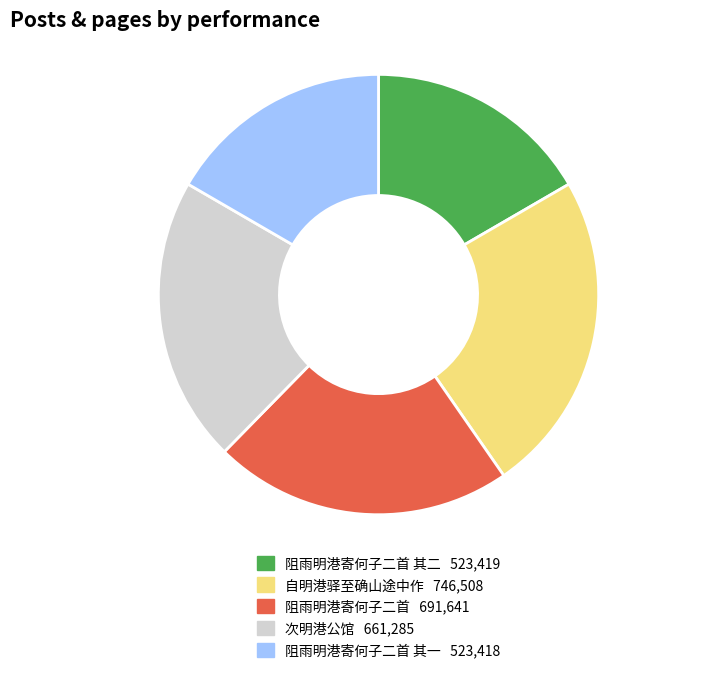

Is there a majority slice in this chart?

No